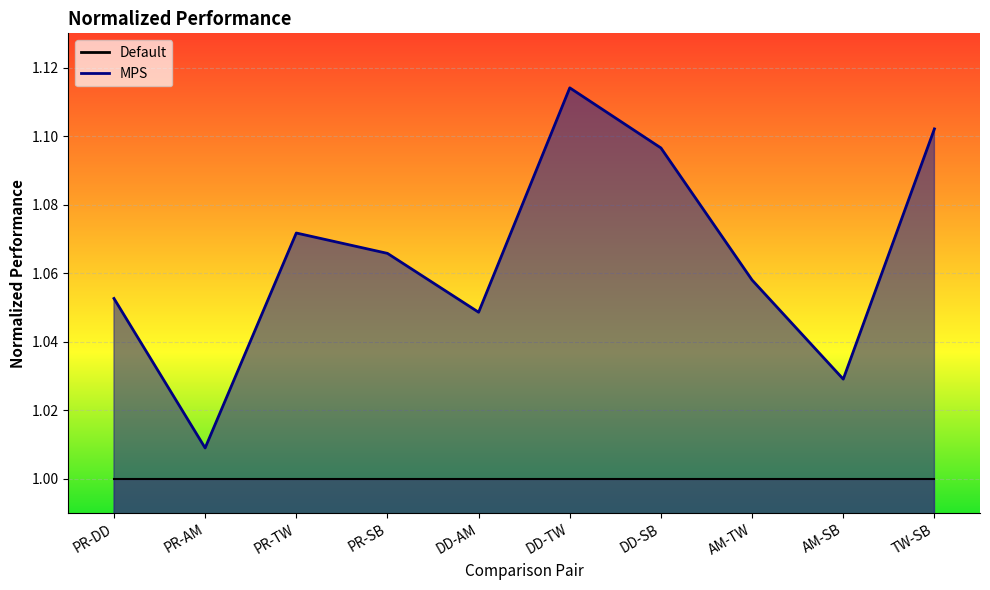

What is the greatest value displayed?

1.1